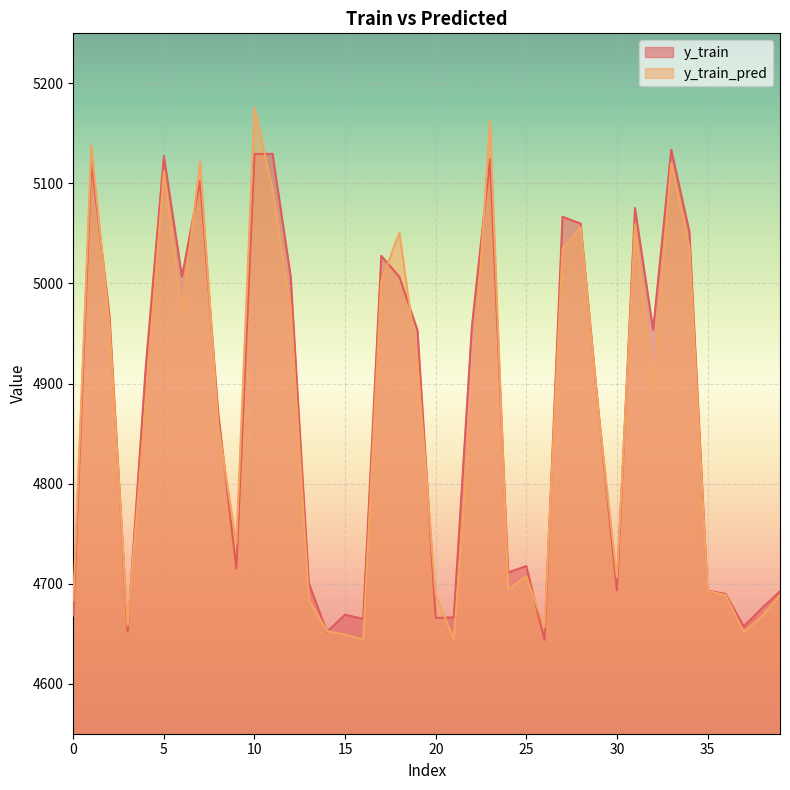

True or false: y_train_pred has a value of 5176.0 at 10.

True